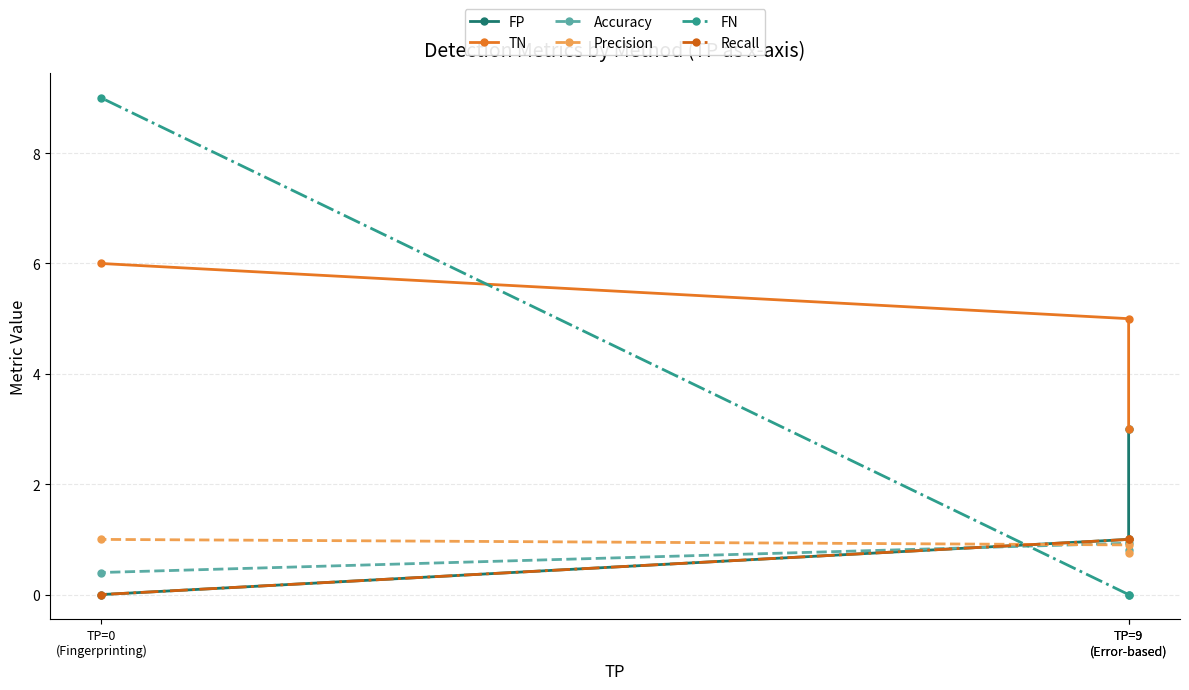

Is it true that Accuracy equals 1.5 at TP=9
(Error-based)?

False